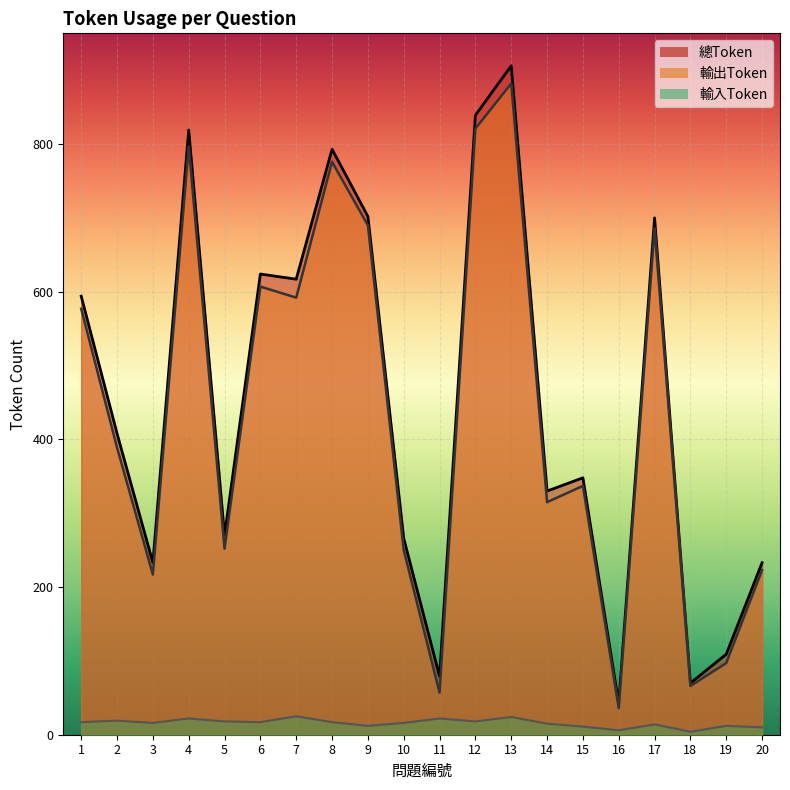

Is it true that 輸出Token equals 300 at 7?

False